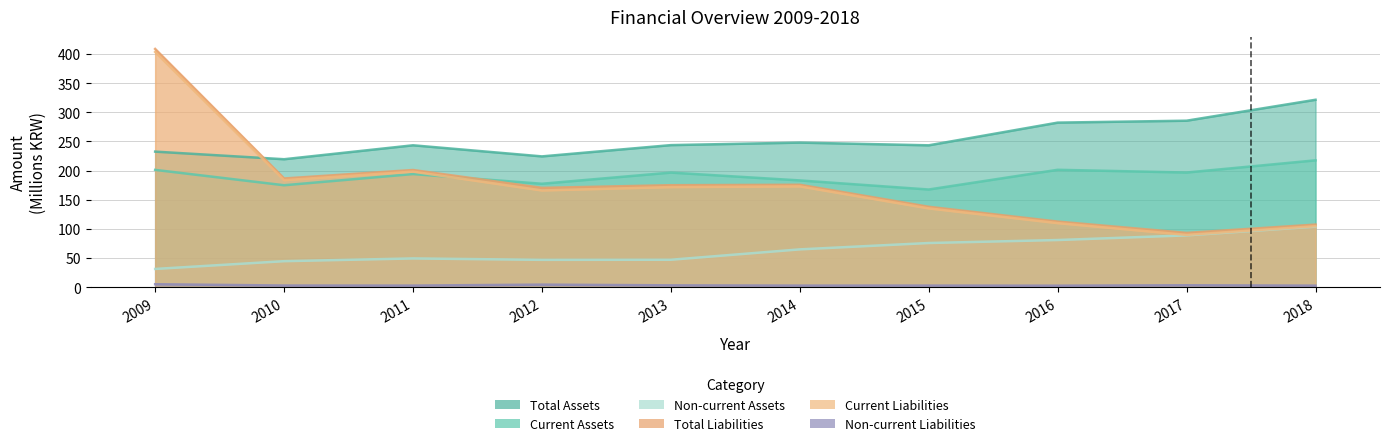

What is the sum of the Non-current Assets values at 2010 and 2014?

109.5